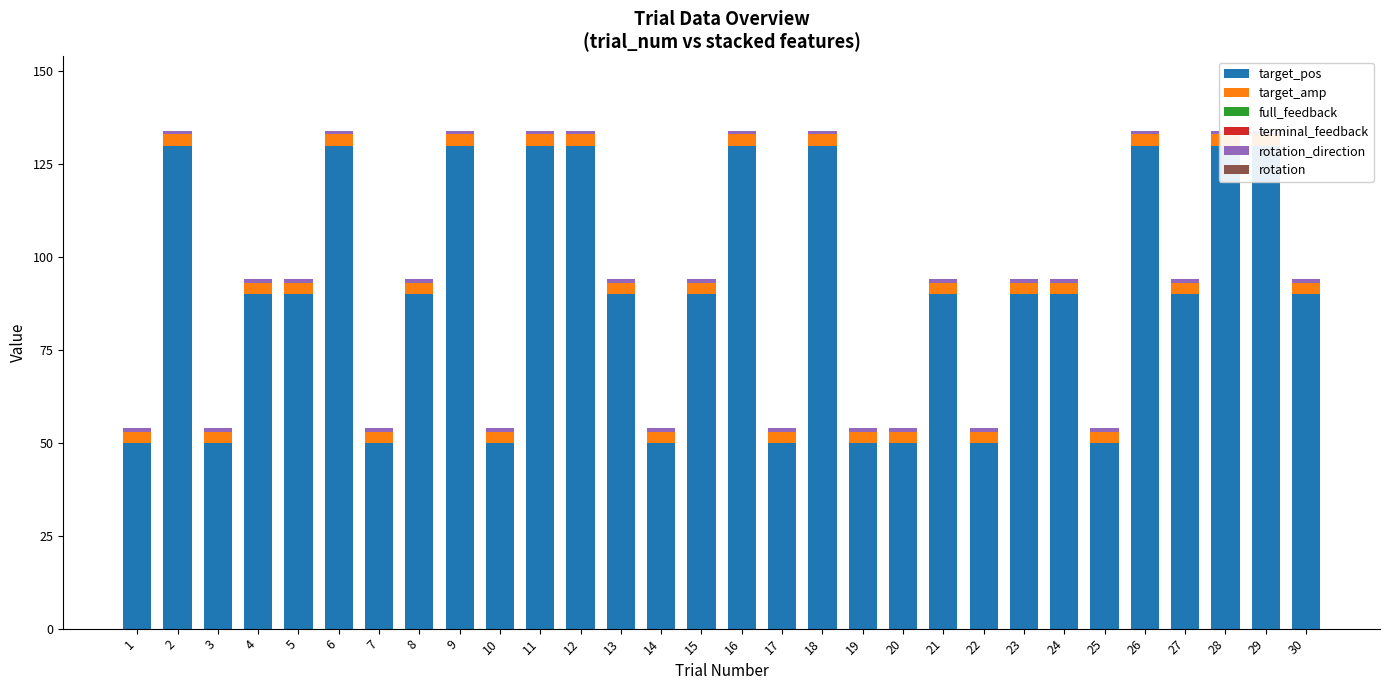

Which series has the largest range (max minus min)?

target_pos